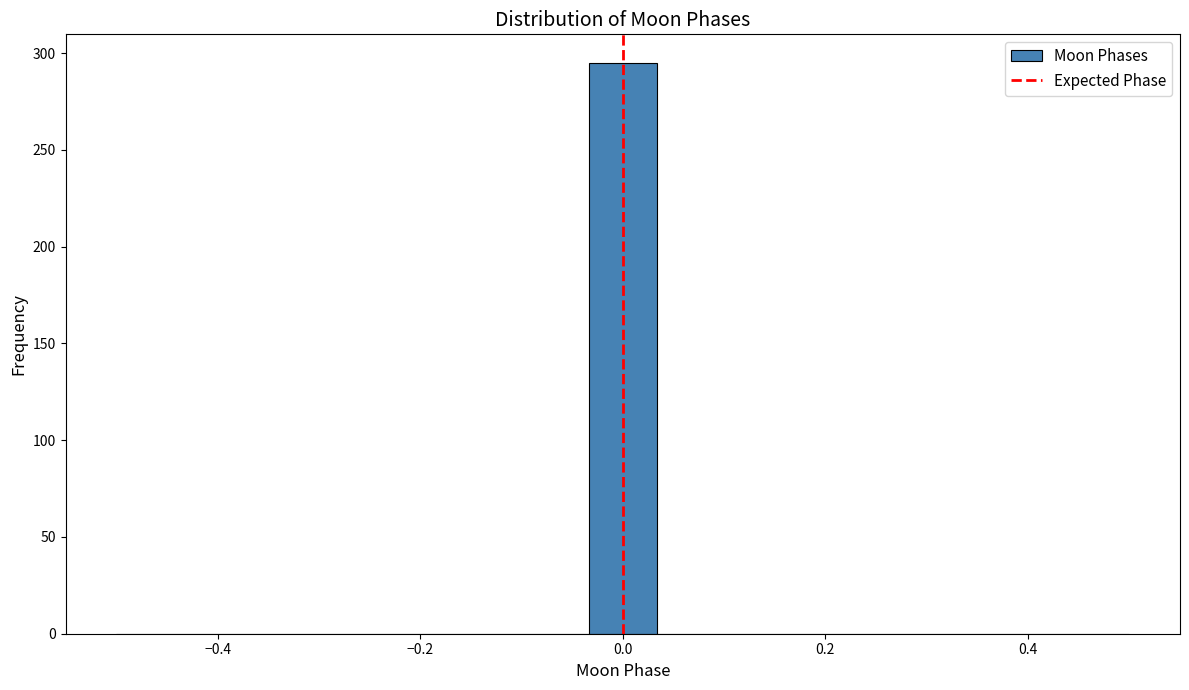

Read against the x-axis, roughly where is the centre of the tallest bar?

0.00